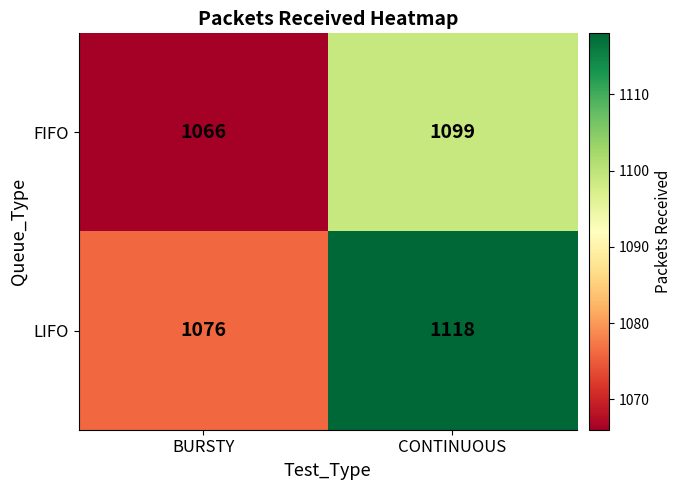

Where is LIFO nearest to the value 1097?

BURSTY